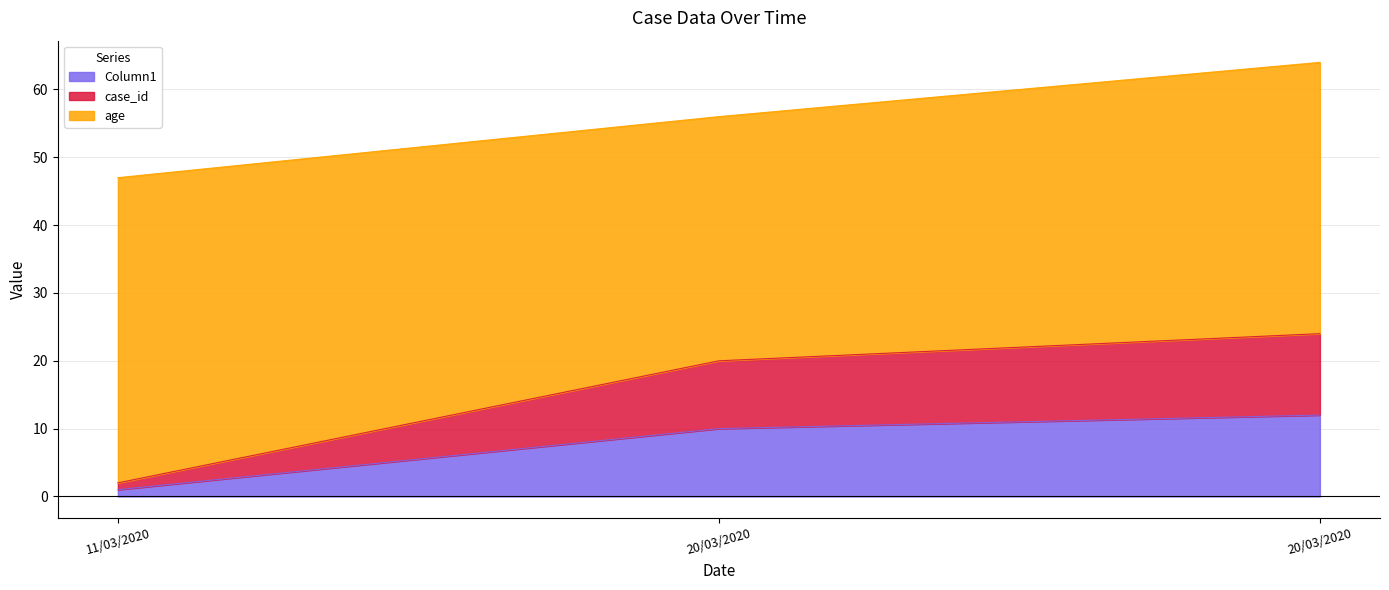

What is the average value of the Column1 series?

8